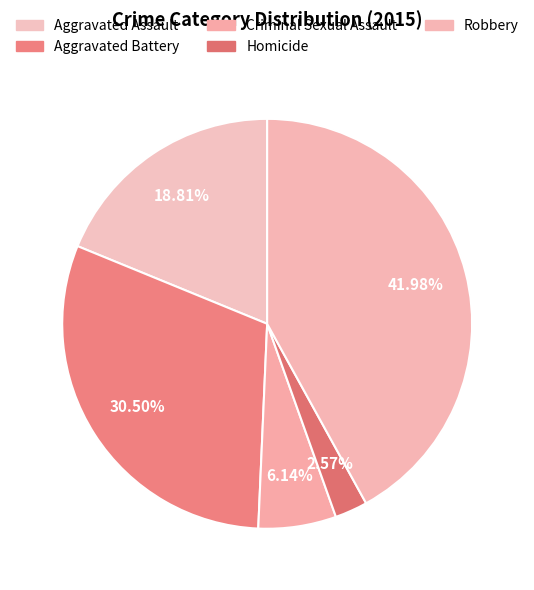

What is the total percentage of Criminal Sexual Assault and Robbery?

48.1%